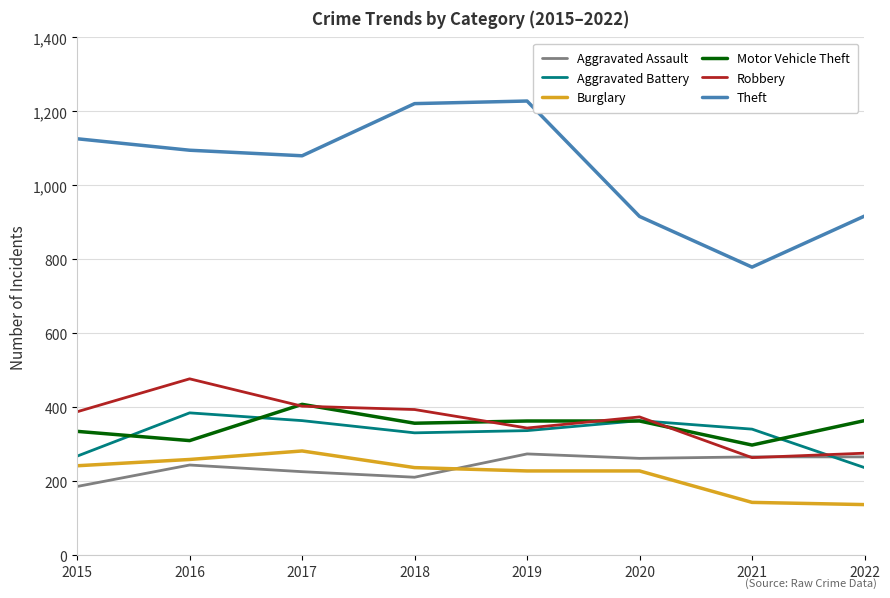

What is the difference between the highest and lowest values at 2020?

688